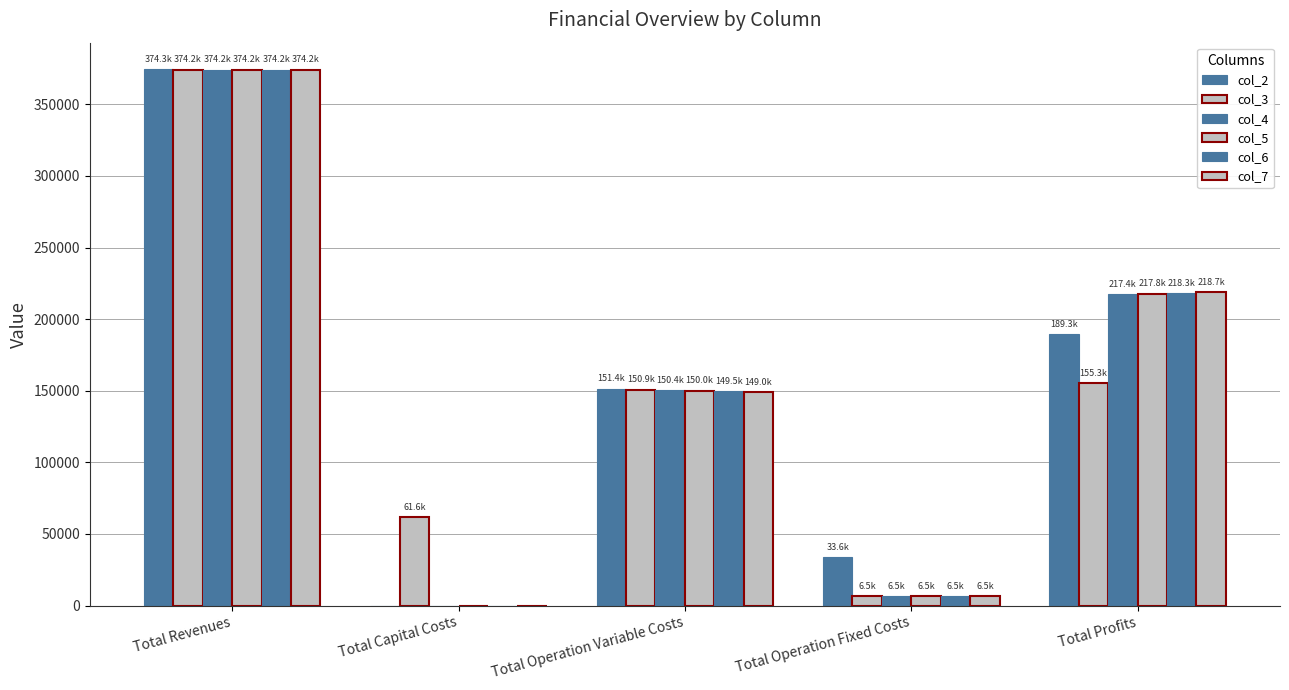

Are the bars grouped side by side (vs. stacked)?

Yes